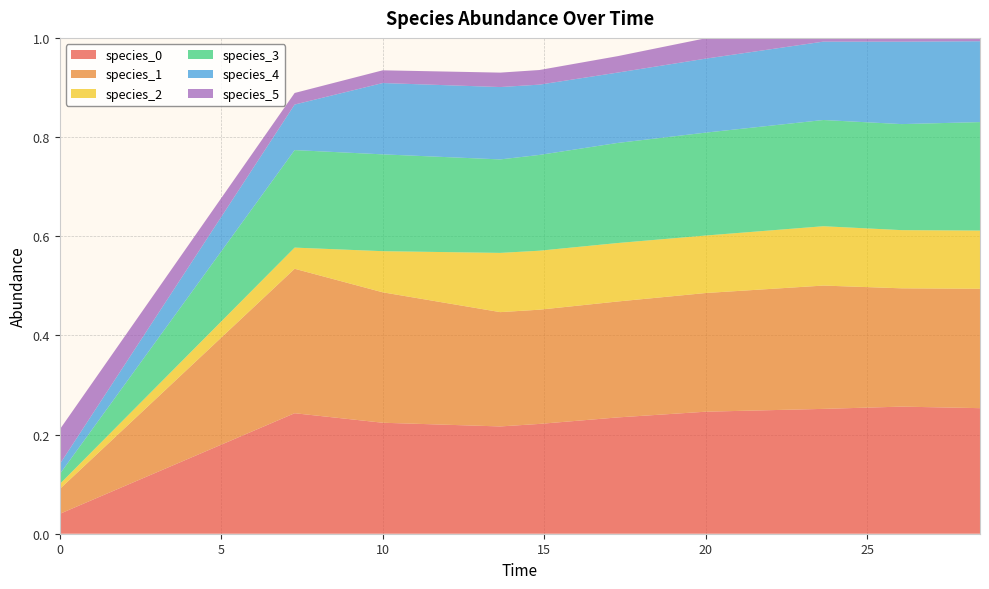

Reading left to right, extract all data points from this chart.

species_0: 0.0	0.2	0.2	0.2	0.2	0.2	0.2	0.3	0.3	0.3
species_1: 0.1	0.3	0.3	0.2	0.2	0.2	0.2	0.2	0.2	0.2
species_2: 0.0	0.0	0.1	0.1	0.1	0.1	0.1	0.1	0.1	0.1
species_3: 0.0	0.2	0.2	0.2	0.2	0.2	0.2	0.2	0.2	0.2
species_4: 0.0	0.1	0.1	0.1	0.1	0.1	0.1	0.2	0.2	0.2
species_5: 0.1	0.0	0.0	0.0	0.0	0.0	0.0	0.1	0.1	0.1